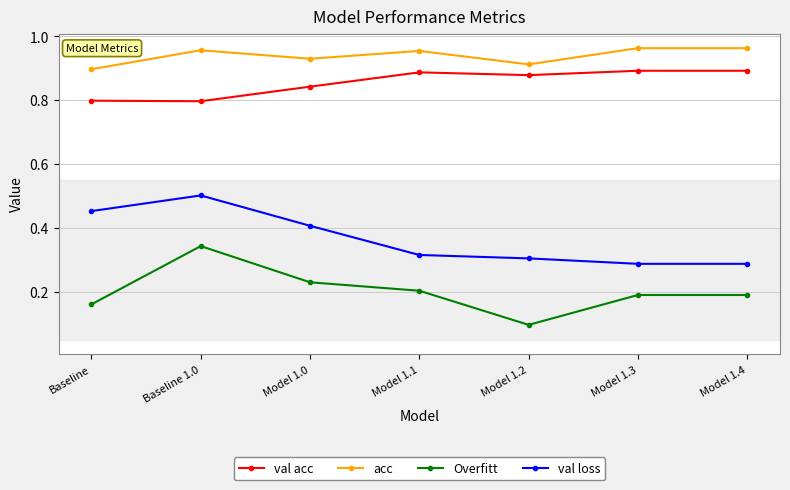

What is the difference between the highest and lowest values at Baseline 1.0?

0.6